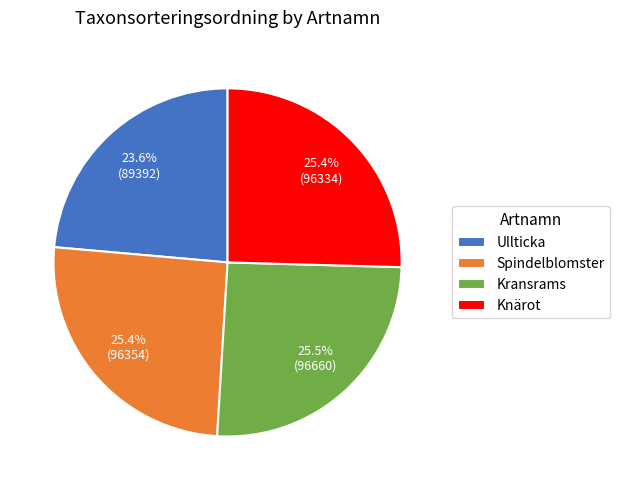

To the nearest percent, what is the combined percentage of Kransrams and Knärot?

51%